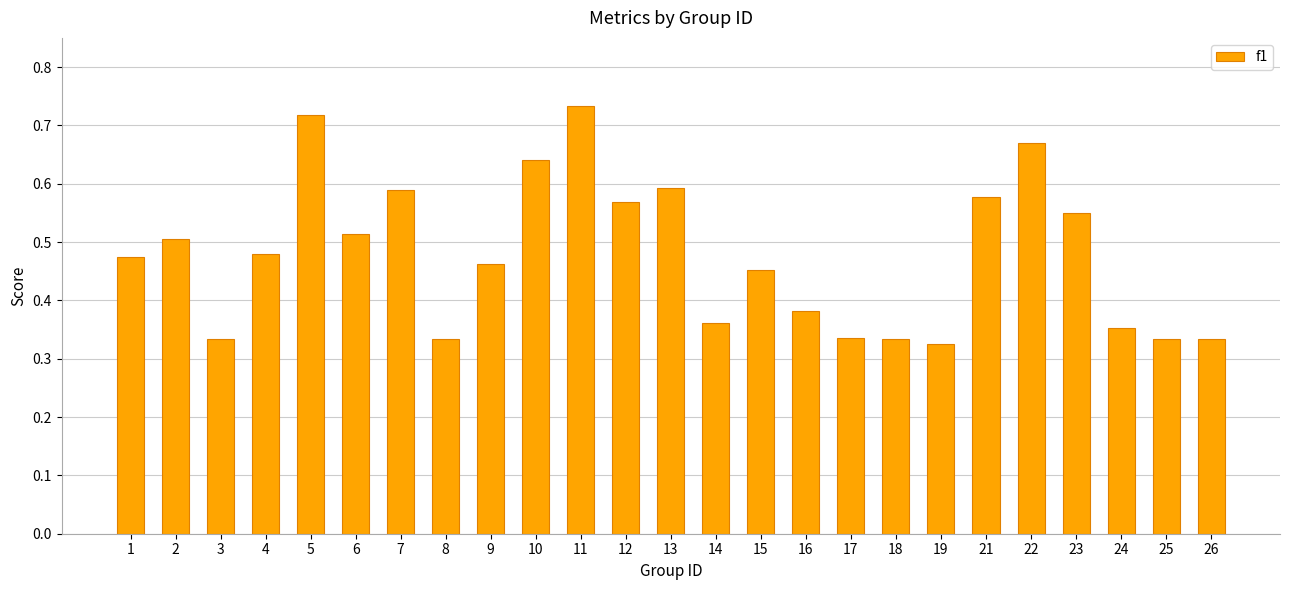

The value at 13 is 0.2. True or false?

False